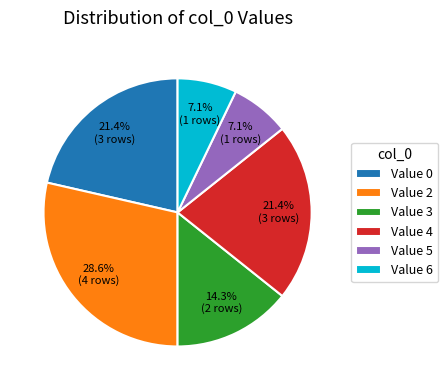

Between Value 6 and Value 0, which is larger?

Value 0